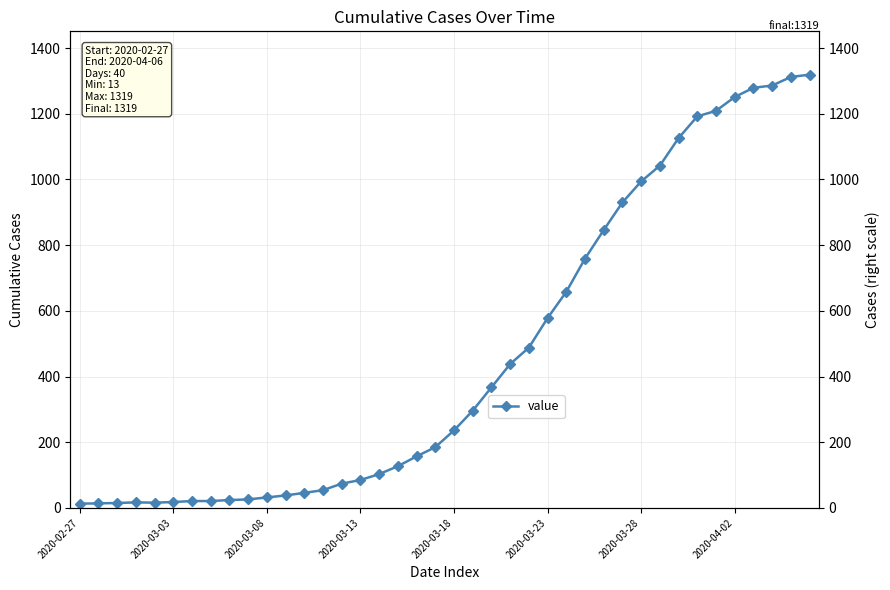

At which label does the data first exceed 236?

21